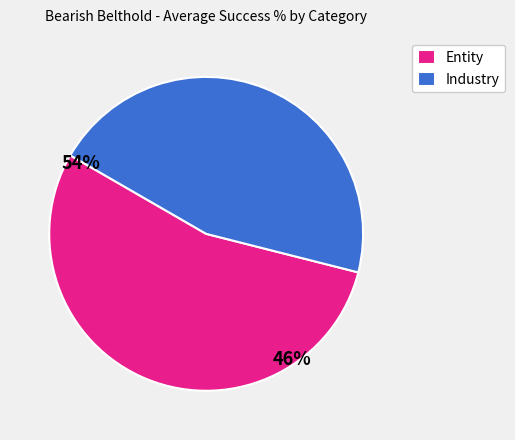

Which slice is the largest?

Entity